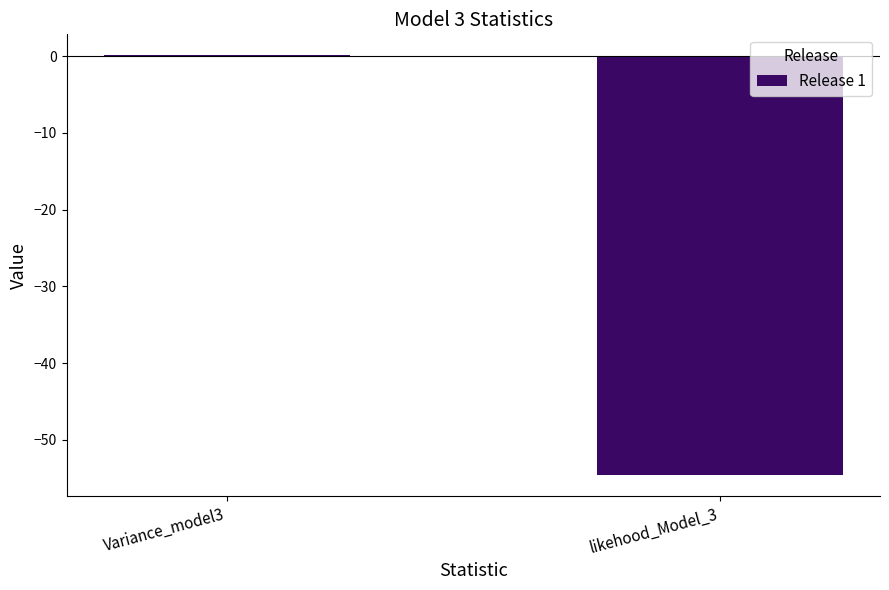

How many series are shown in this chart?

1